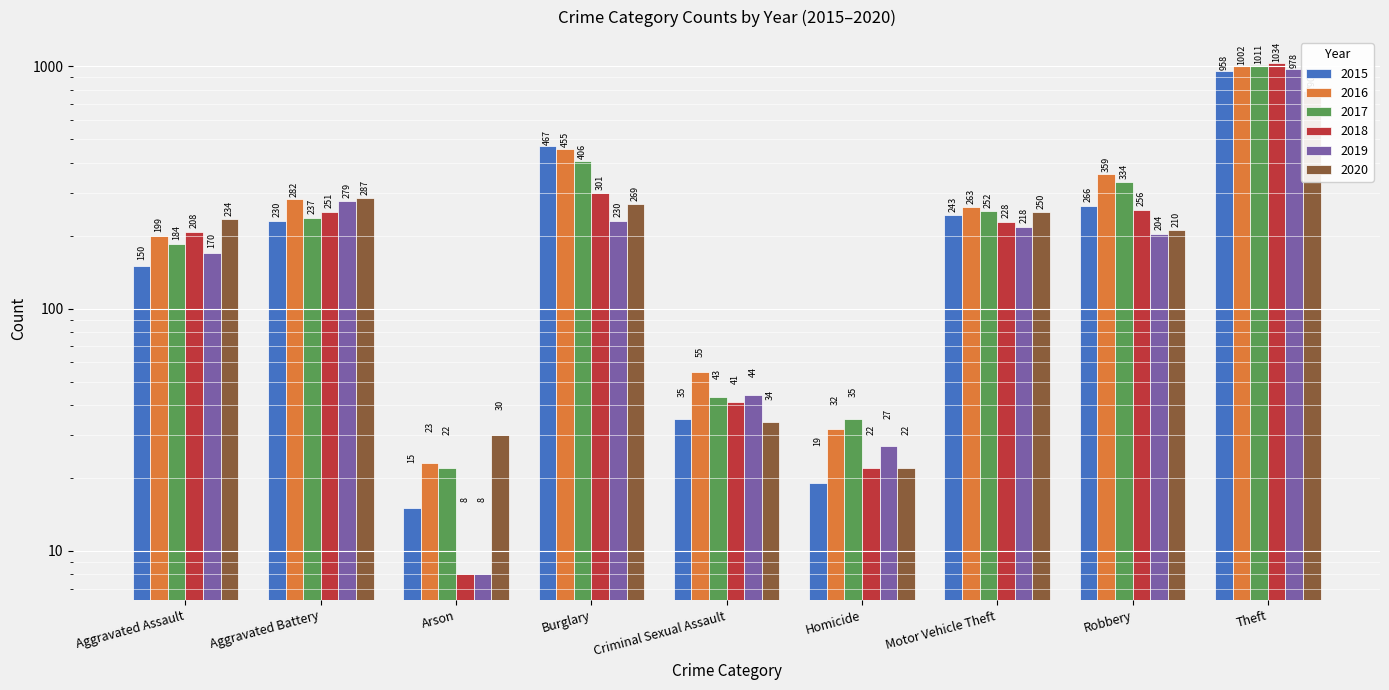

Which series has the widest spread of values?

2018